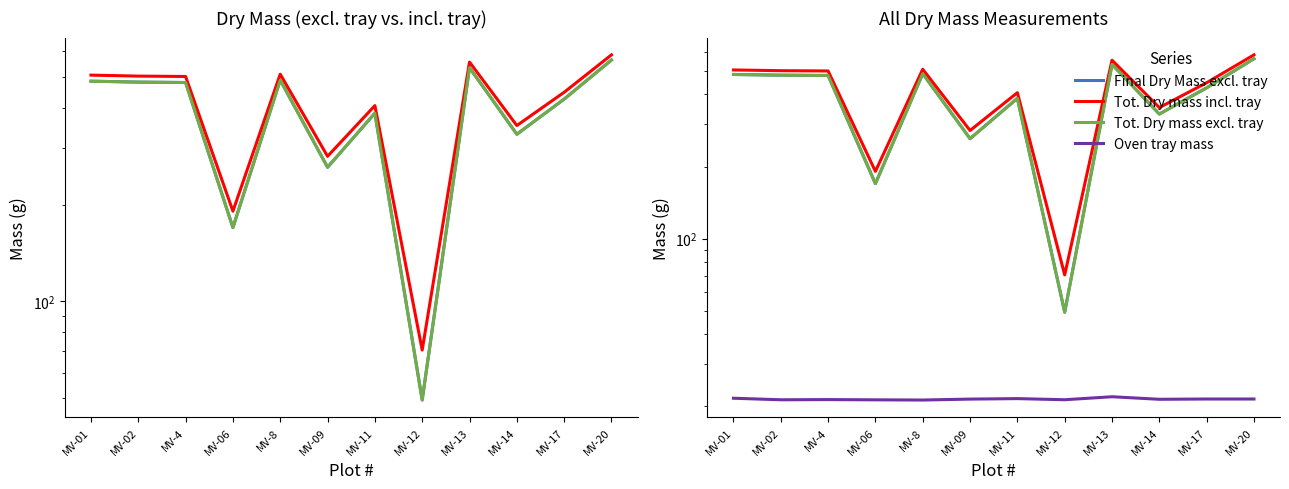

How many categories are shown in the chart?

12